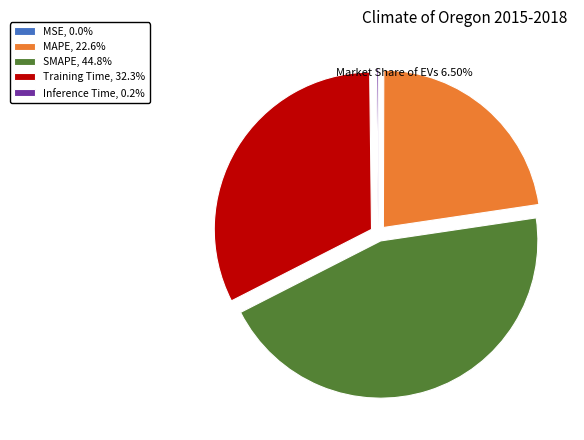

Does any single category account for the majority?

No